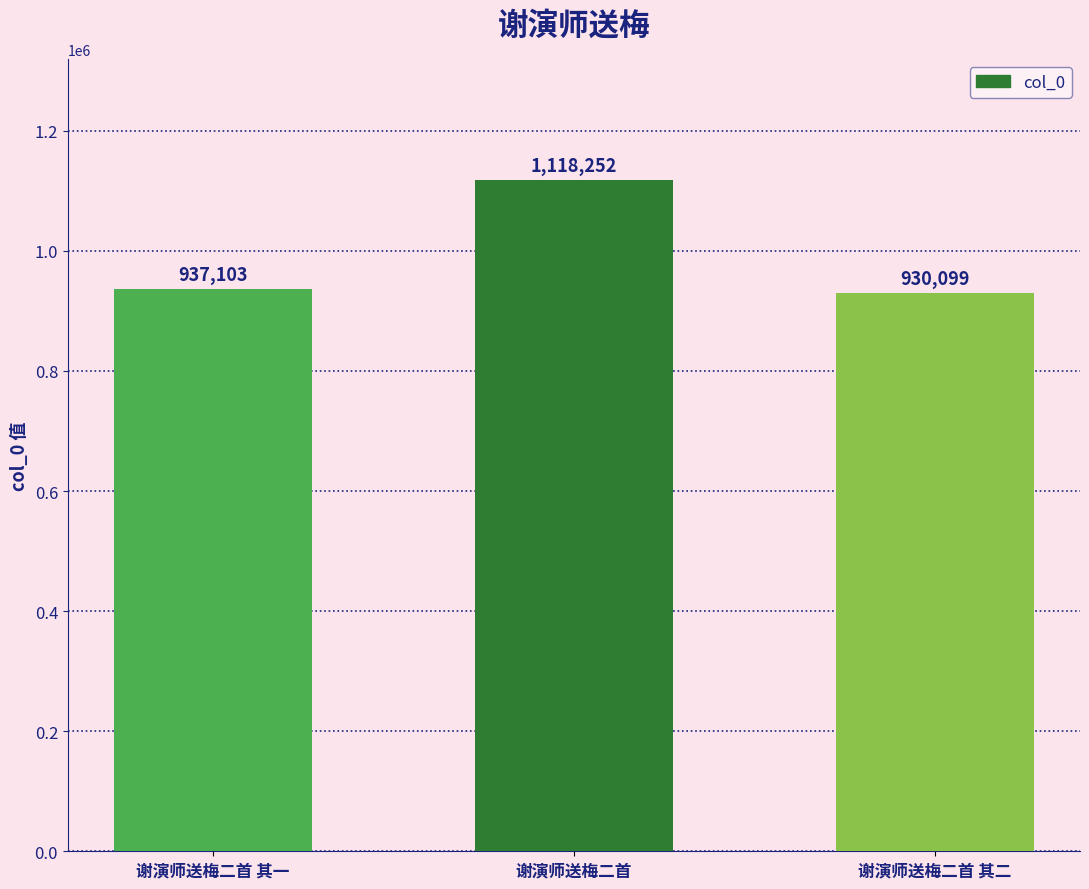

The value at 谢演师送梅二首 其一 is 1316892. True or false?

False